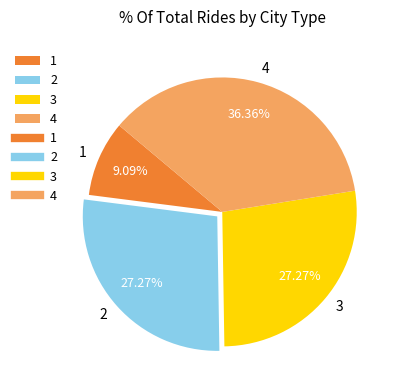

Combined, do 3 and 4 account for over 50%?

Yes